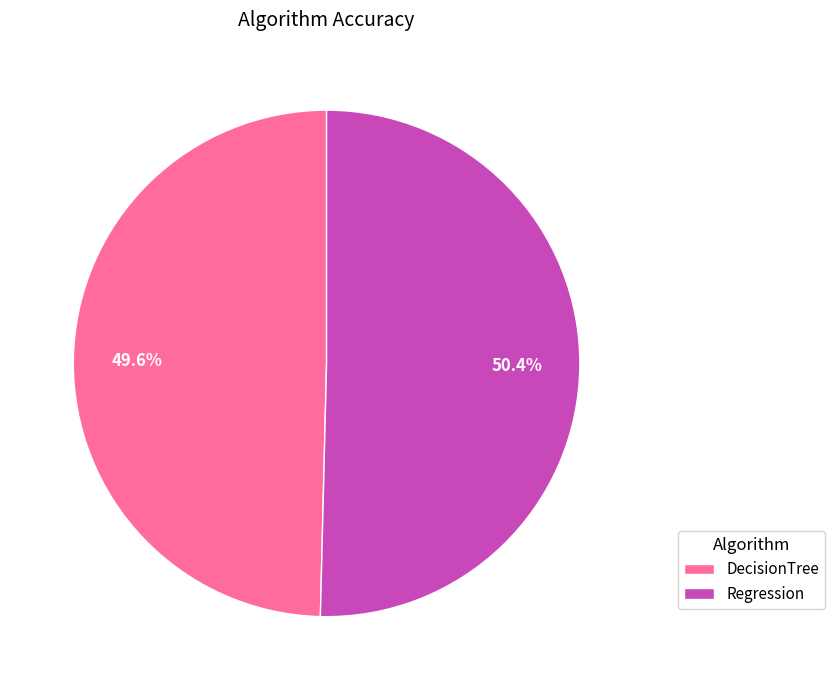

How many slices are in this pie chart?

2